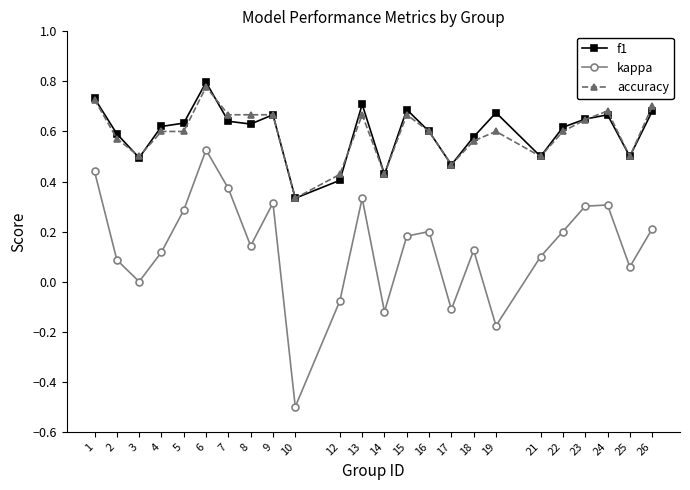

True or false: kappa has more than 2 interior local peaks.

True